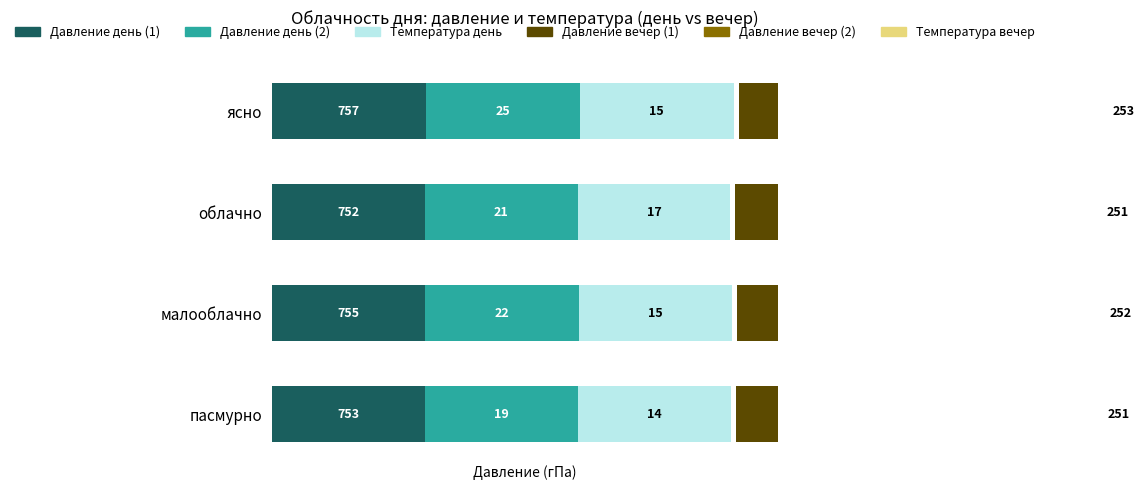

The Давление день (moderate) series shows 131.0 at пасмурно. True or false?

False